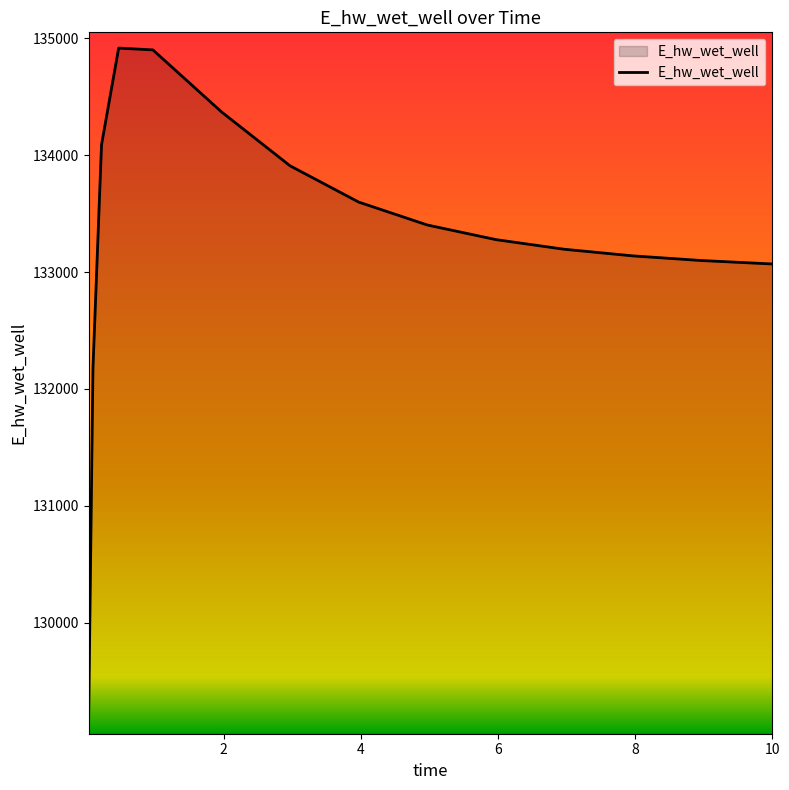

What is the difference between the maximum and minimum values?

5739.6